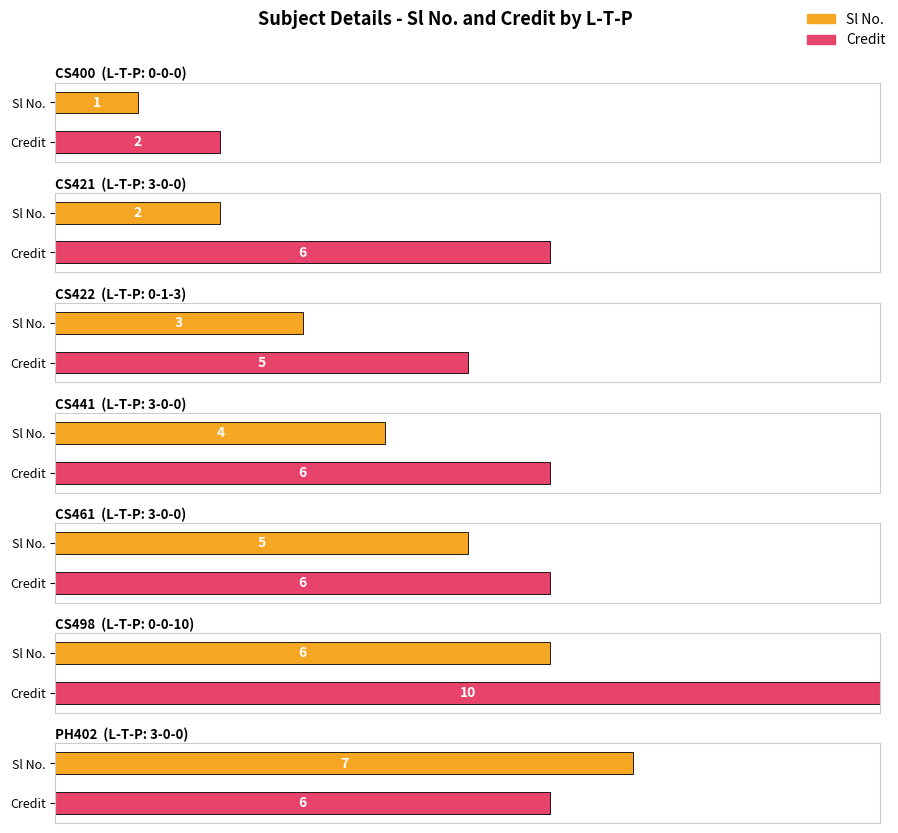

What is the value of the Credit bar at the 6th from the left?

10